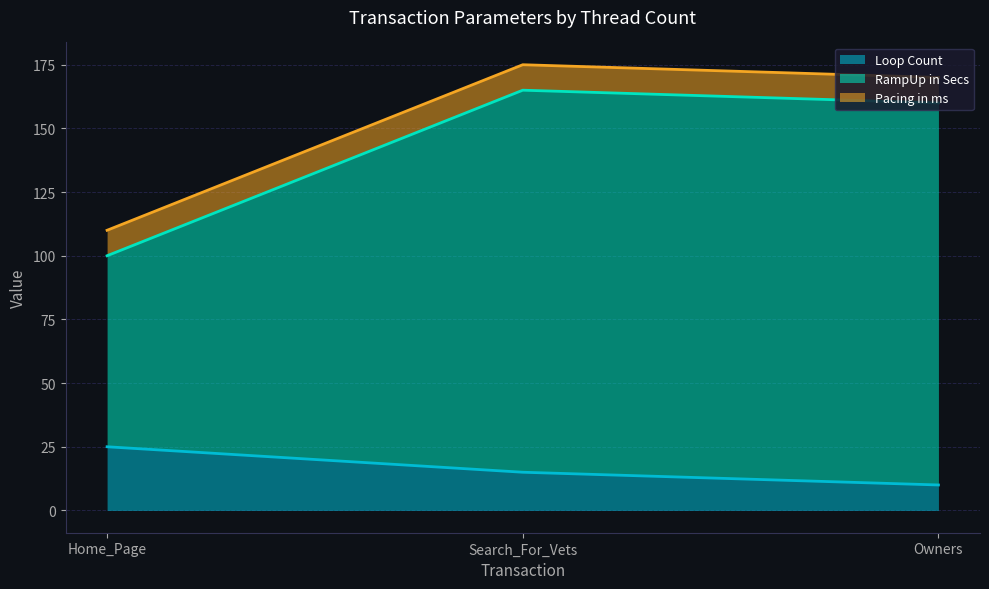

Which category has the lowest value in the RampUp in Secs series?

Home_Page